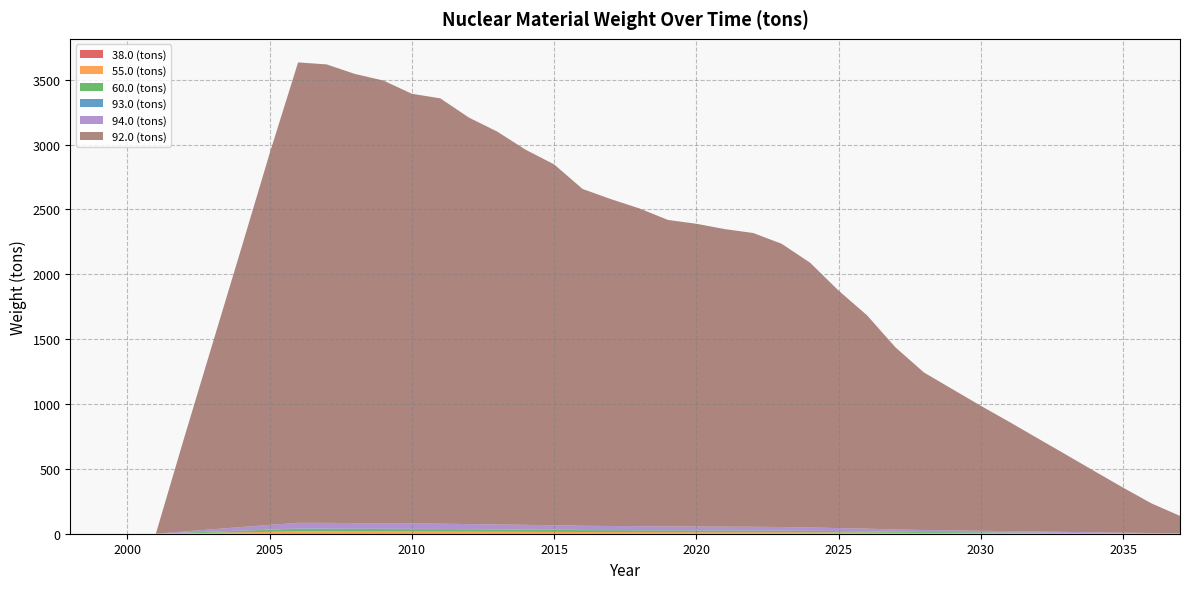

Reading left to right, list all the values displayed in this chart.

38.0 (tons): 1998=0.0	1999=0.0	2000=0.0	2001=0.0	2002=0.9	2003=1.8	2004=2.6	2005=3.5	2006=4.2	2007=4.2	2008=4.1	2009=4.1	2010=4.0	2011=3.9	2012=3.7	2013=3.6	2014=3.5	2015=3.3	2016=3.1	2017=3.0	2018=2.9	2019=2.8	2020=2.8	2021=2.7	2022=2.7	2023=2.6	2024=2.4	2025=2.2	2026=2.0	2027=1.7	2028=1.4	2029=1.3	2030=1.1	2031=1.0	2032=0.9	2033=0.7	2034=0.6	2035=0.4	2036=0.3	2037=0.2
55.0 (tons): 1998=0.0	1999=0.0	2000=0.0	2001=0.0	2002=3.0	2003=5.8	2004=8.6	2005=11.4	2006=14.0	2007=13.9	2008=13.6	2009=13.4	2010=13.0	2011=12.9	2012=12.3	2013=11.9	2014=11.4	2015=10.9	2016=10.2	2017=9.9	2018=9.6	2019=9.3	2020=9.2	2021=9.0	2022=8.9	2023=8.6	2024=8.0	2025=7.2	2026=6.4	2027=5.5	2028=4.8	2029=4.3	2030=3.8	2031=3.3	2032=2.8	2033=2.3	2034=1.8	2035=1.3	2036=0.9	2037=0.5
60.0 (tons): 1998=0.0	1999=0.0	2000=0.0	2001=0.0	2002=3.9	2003=7.8	2004=11.7	2005=15.6	2006=19.3	2007=19.3	2008=18.9	2009=18.6	2010=18.0	2011=17.9	2012=17.1	2013=16.5	2014=15.8	2015=15.1	2016=14.1	2017=13.7	2018=13.3	2019=12.9	2020=12.7	2021=12.5	2022=12.3	2023=11.9	2024=11.1	2025=10.0	2026=9.0	2027=7.6	2028=6.6	2029=5.9	2030=5.2	2031=4.6	2032=3.9	2033=3.2	2034=2.6	2035=1.9	2036=1.2	2037=0.7
92.0 (tons): 1998=0.0	1999=0.0	2000=0.0	2001=0.0	2002=724.9	2003=1436.3	2004=2146.2	2005=2863.5	2006=3549.2	2007=3534.4	2008=3462.2	2009=3412.6	2010=3313.0	2011=3278.5	2012=3134.4	2013=3028.3	2014=2891.7	2015=2781.3	2016=2596.4	2017=2519.4	2018=2449.6	2019=2363.1	2020=2334.1	2021=2294.0	2022=2264.5	2023=2183.3	2024=2040.6	2025=1830.7	2026=1644.7	2027=1403.2	2028=1214.2	2029=1088.7	2030=963.4	2031=842.3	2032=718.3	2033=594.8	2034=470.4	2035=347.2	2036=228.2	2037=134.2
93.0 (tons): 1998=0.0	1999=0.0	2000=0.0	2001=0.0	2002=0.5	2003=1.0	2004=1.5	2005=1.9	2006=2.4	2007=2.4	2008=2.3	2009=2.3	2010=2.2	2011=2.2	2012=2.1	2013=2.0	2014=1.9	2015=1.9	2016=1.7	2017=1.7	2018=1.6	2019=1.6	2020=1.6	2021=1.5	2022=1.5	2023=1.5	2024=1.4	2025=1.2	2026=1.1	2027=0.9	2028=0.8	2029=0.7	2030=0.6	2031=0.6	2032=0.5	2033=0.4	2034=0.3	2035=0.2	2036=0.1	2037=0.1
94.0 (tons): 1998=0.0	1999=0.0	2000=0.0	2001=0.0	2002=9.1	2003=18.0	2004=26.8	2005=35.7	2006=44.1	2007=43.9	2008=43.0	2009=42.4	2010=41.1	2011=40.7	2012=38.9	2013=37.6	2014=35.9	2015=34.5	2016=32.2	2017=31.3	2018=30.4	2019=29.3	2020=29.0	2021=28.5	2022=28.1	2023=27.1	2024=25.3	2025=22.7	2026=20.4	2027=17.4	2028=15.1	2029=13.5	2030=12.0	2031=10.4	2032=8.9	2033=7.4	2034=5.8	2035=4.3	2036=2.8	2037=1.7